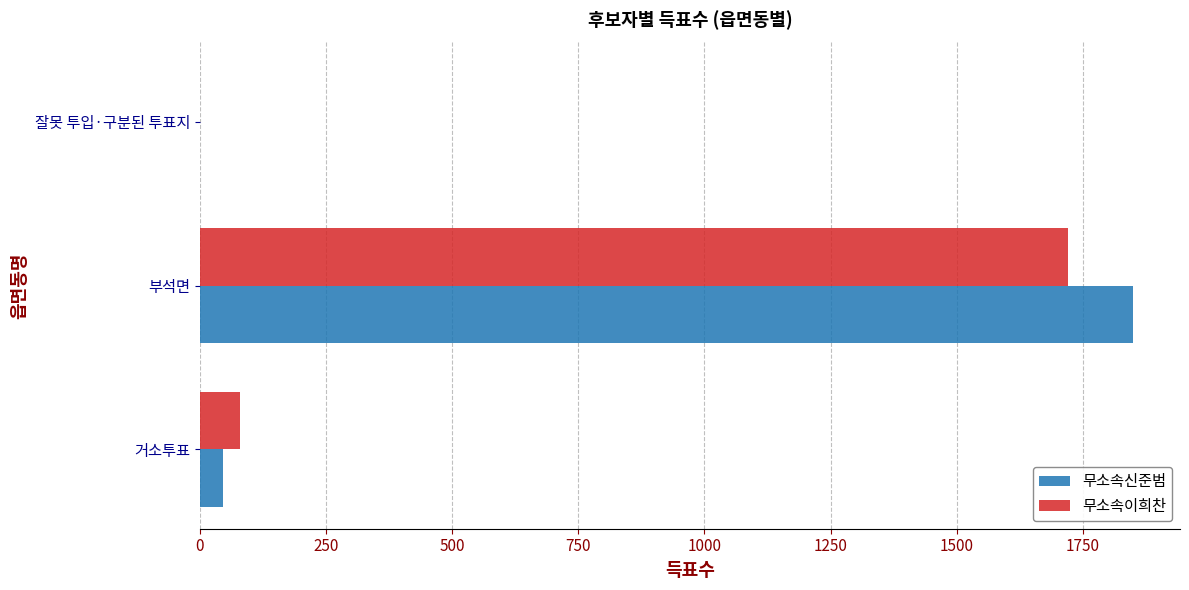

What is the average value of the 무소속이희찬 series?

600